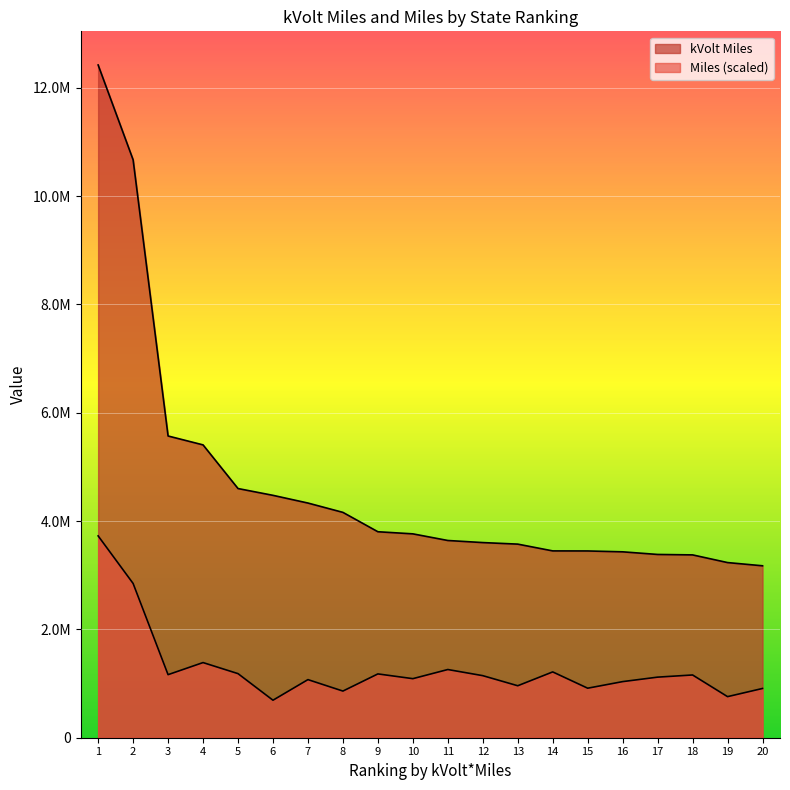

What is the lowest value of the kVolt Miles series?

3174877.0